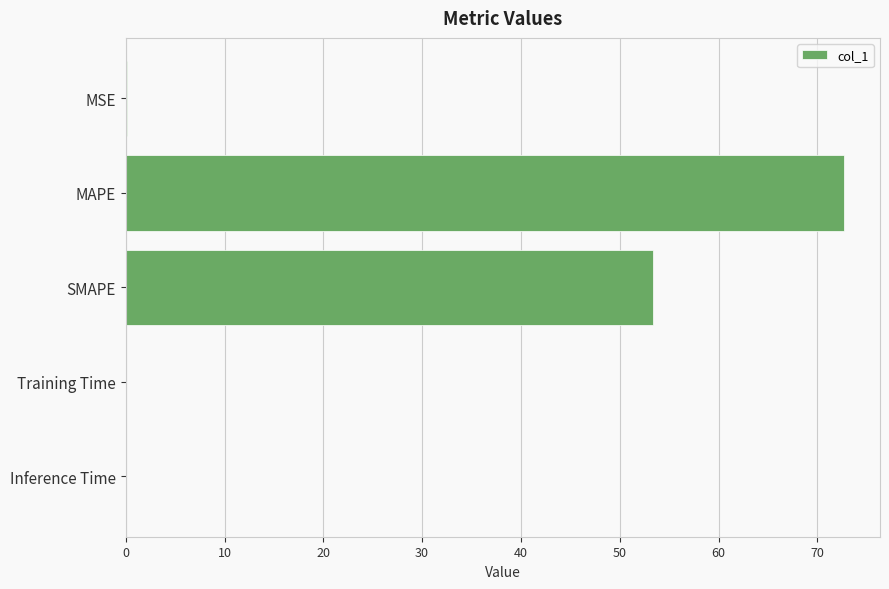

Which has a higher value, SMAPE or Training Time?

SMAPE